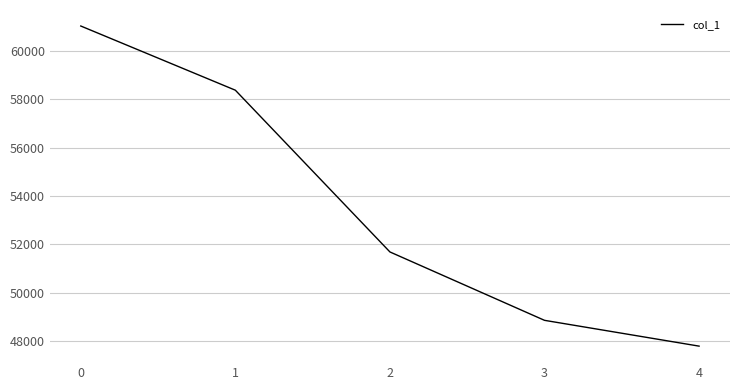

What is the change in value from 0 to 3?

-12172